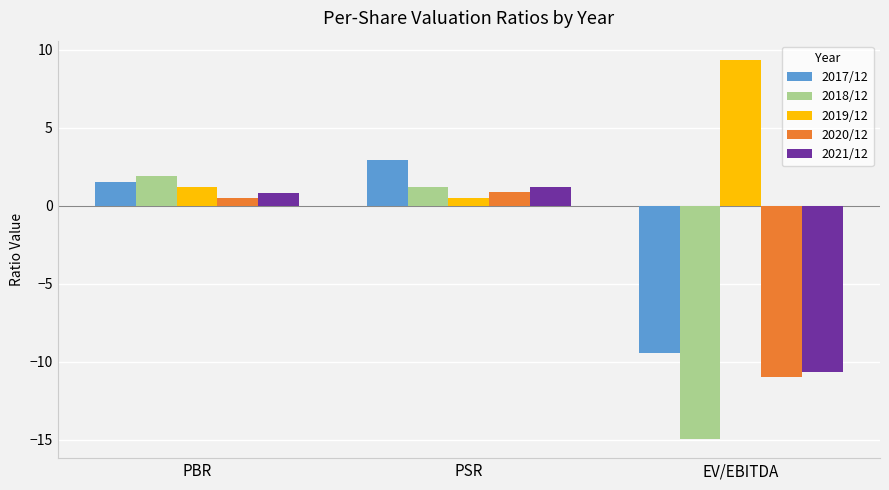

Where does the 2019/12 series first go above 1?

PBR